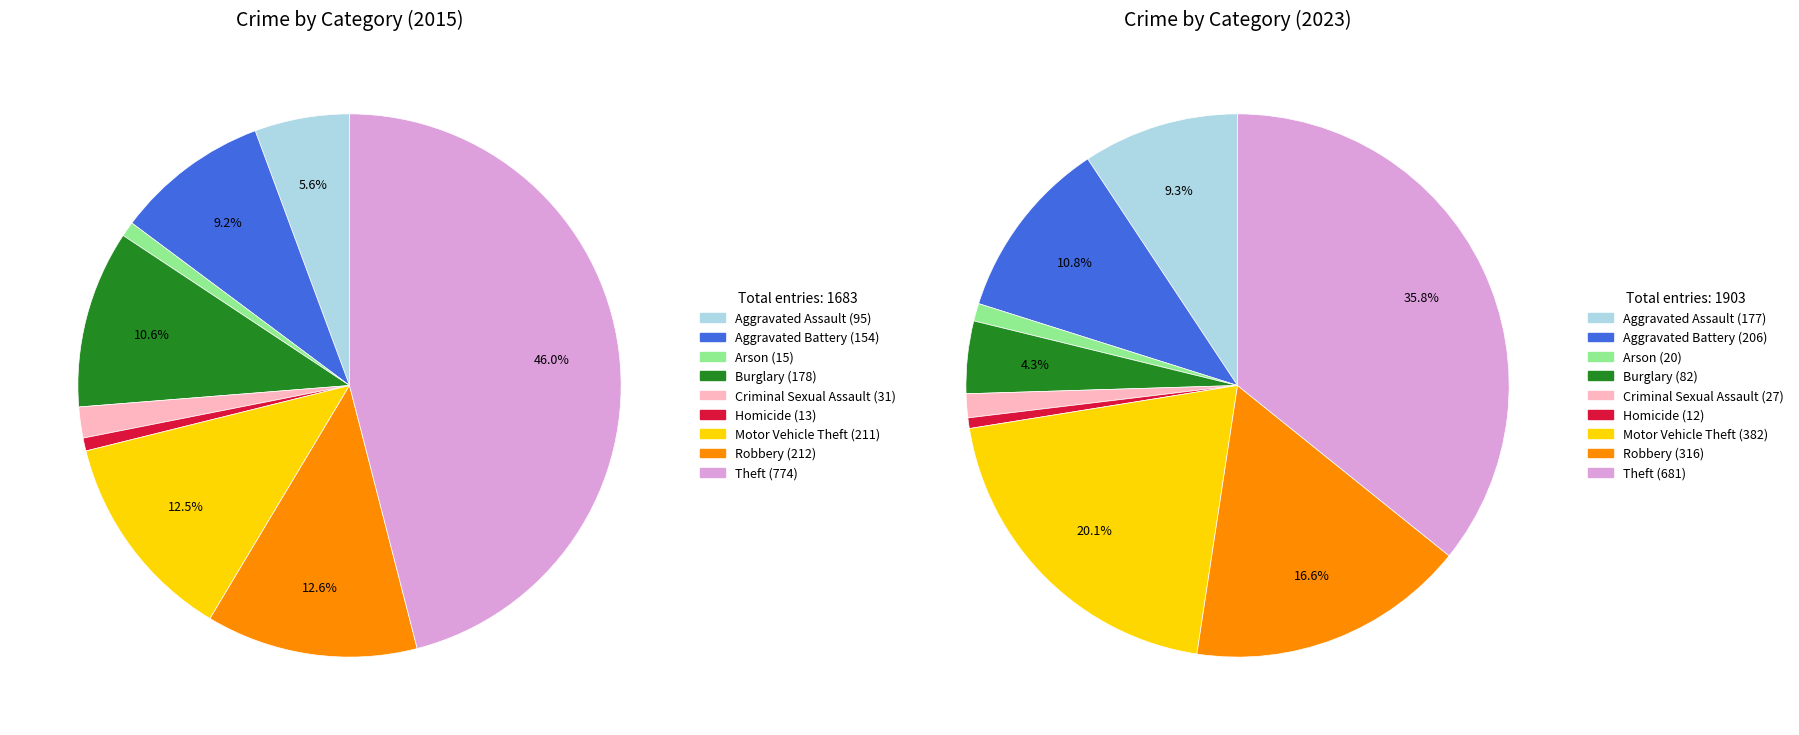

Is it true that values_2015 is 18% of the pie?

False